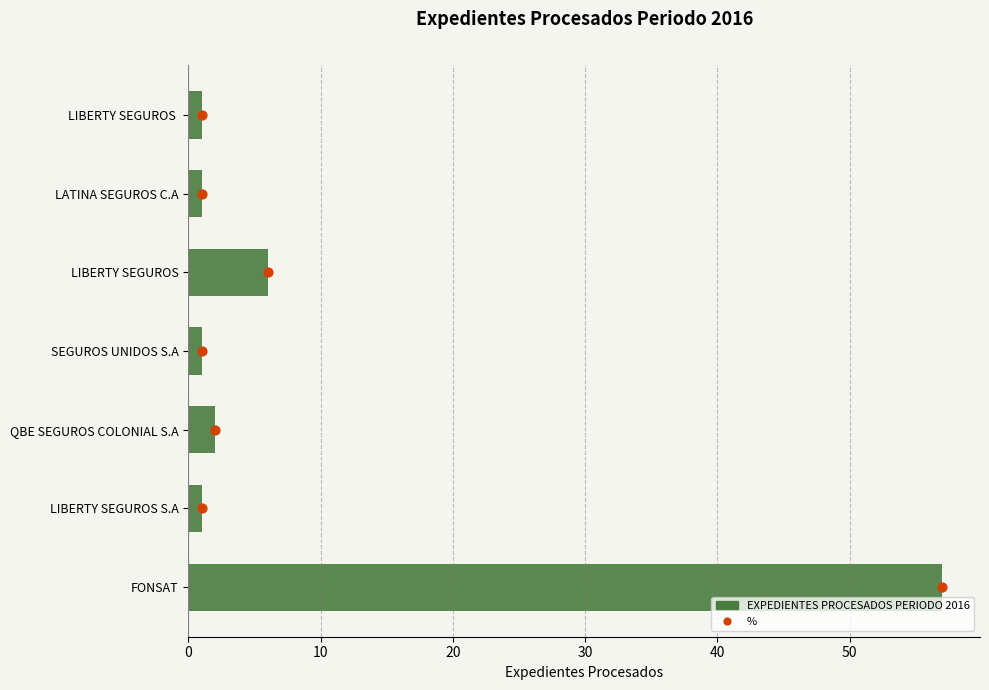

Which series has the largest total across all categories?

%